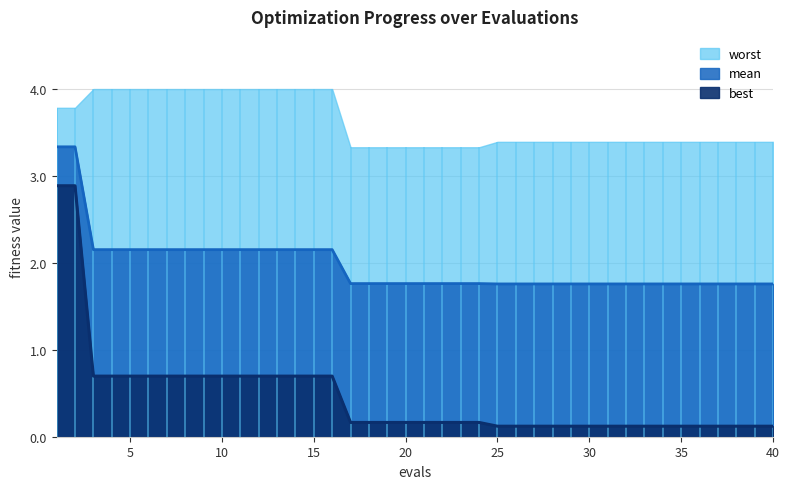

At which label is mean closest to 2?

3